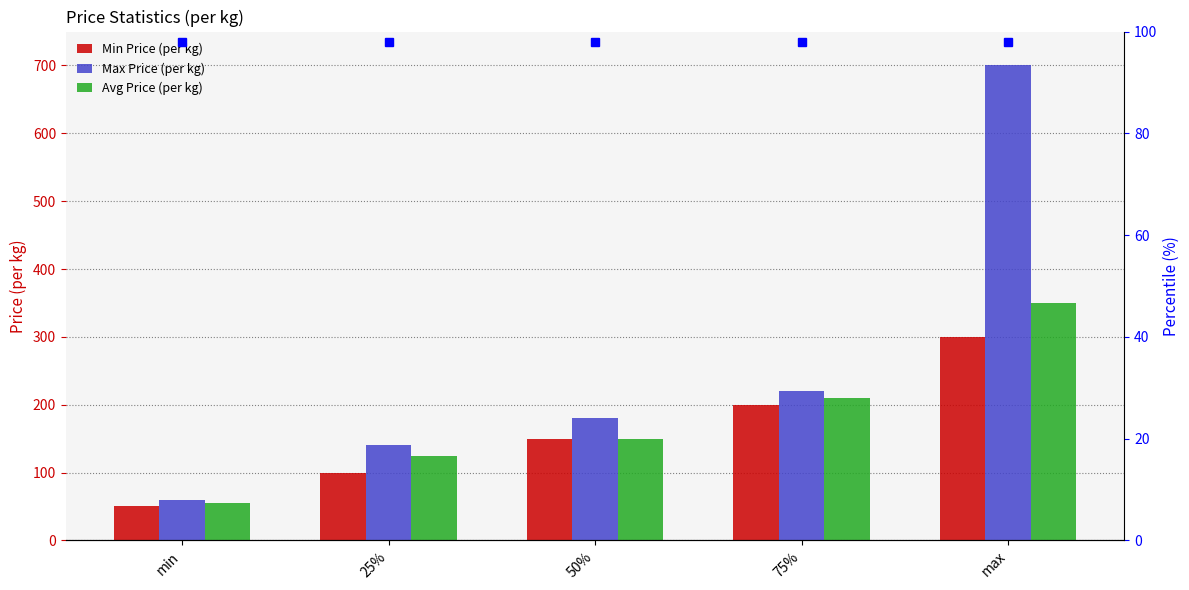

Reading right to left, what are all the values shown in this chart?

Min Price (per kg): max=300	75%=200	50%=150	25%=100	min=50
Max Price (per kg): max=700	75%=220	50%=180	25%=140	min=60
Avg Price (per kg): max=350	75%=210	50%=150	25%=125	min=55